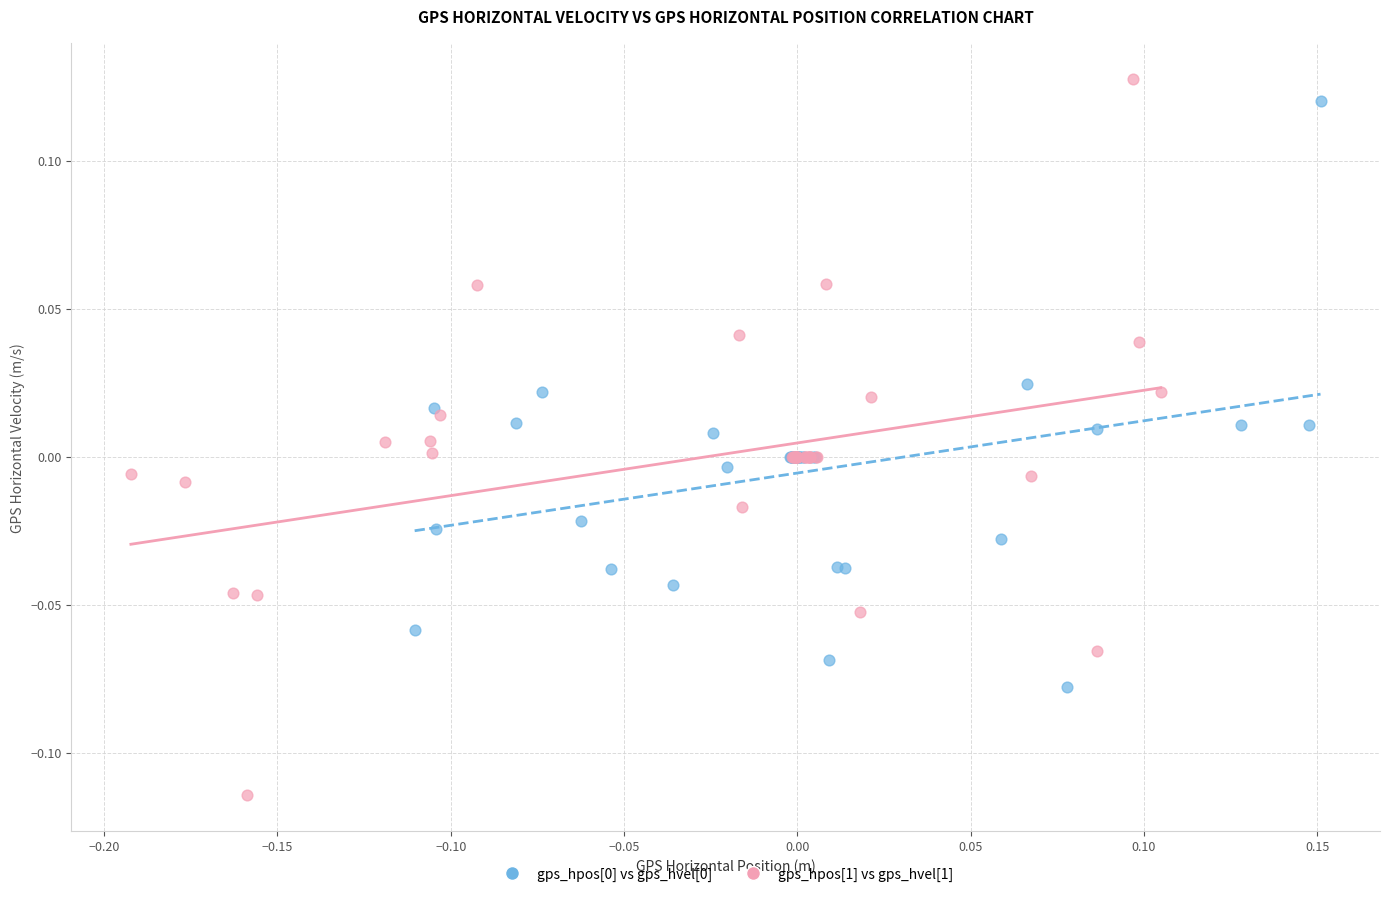

Which series has the largest Y range (max minus min)?

gps_hpos[1] vs gps_hvel[1]